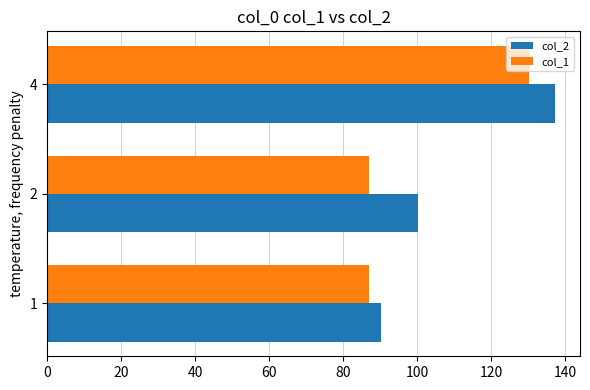

Rank the series by their maximum value, from highest to lowest.

col_2, col_1